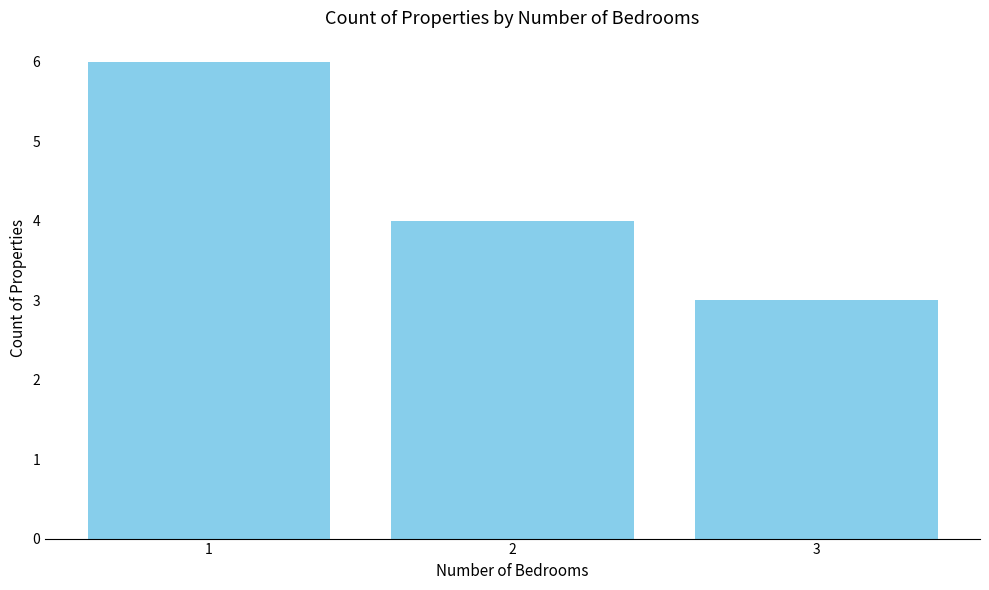

At which label does the data first exceed 4?

1